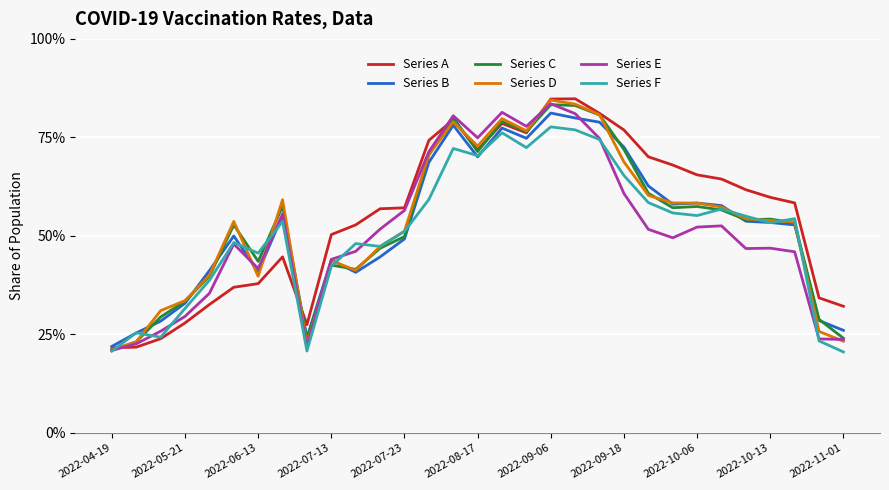

At how many categories does at least one series exceed 0?

31